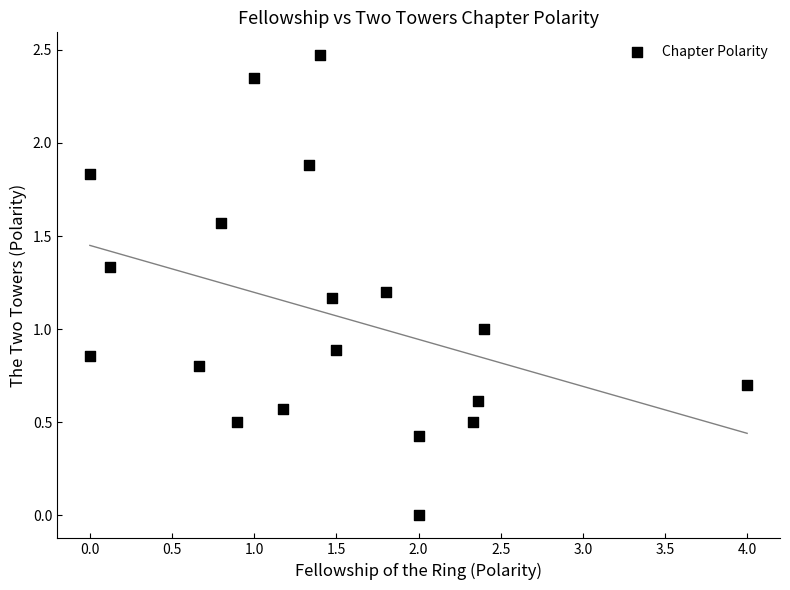

What is the range of X values (max minus min)?

4.0